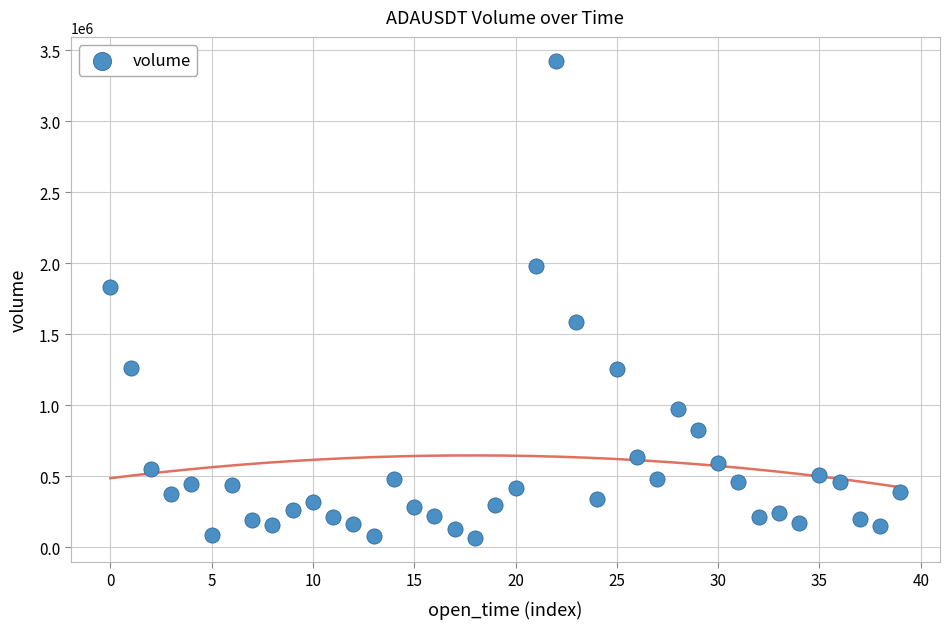

What Y value in the scatter plot is closest to 1744843?

1832731